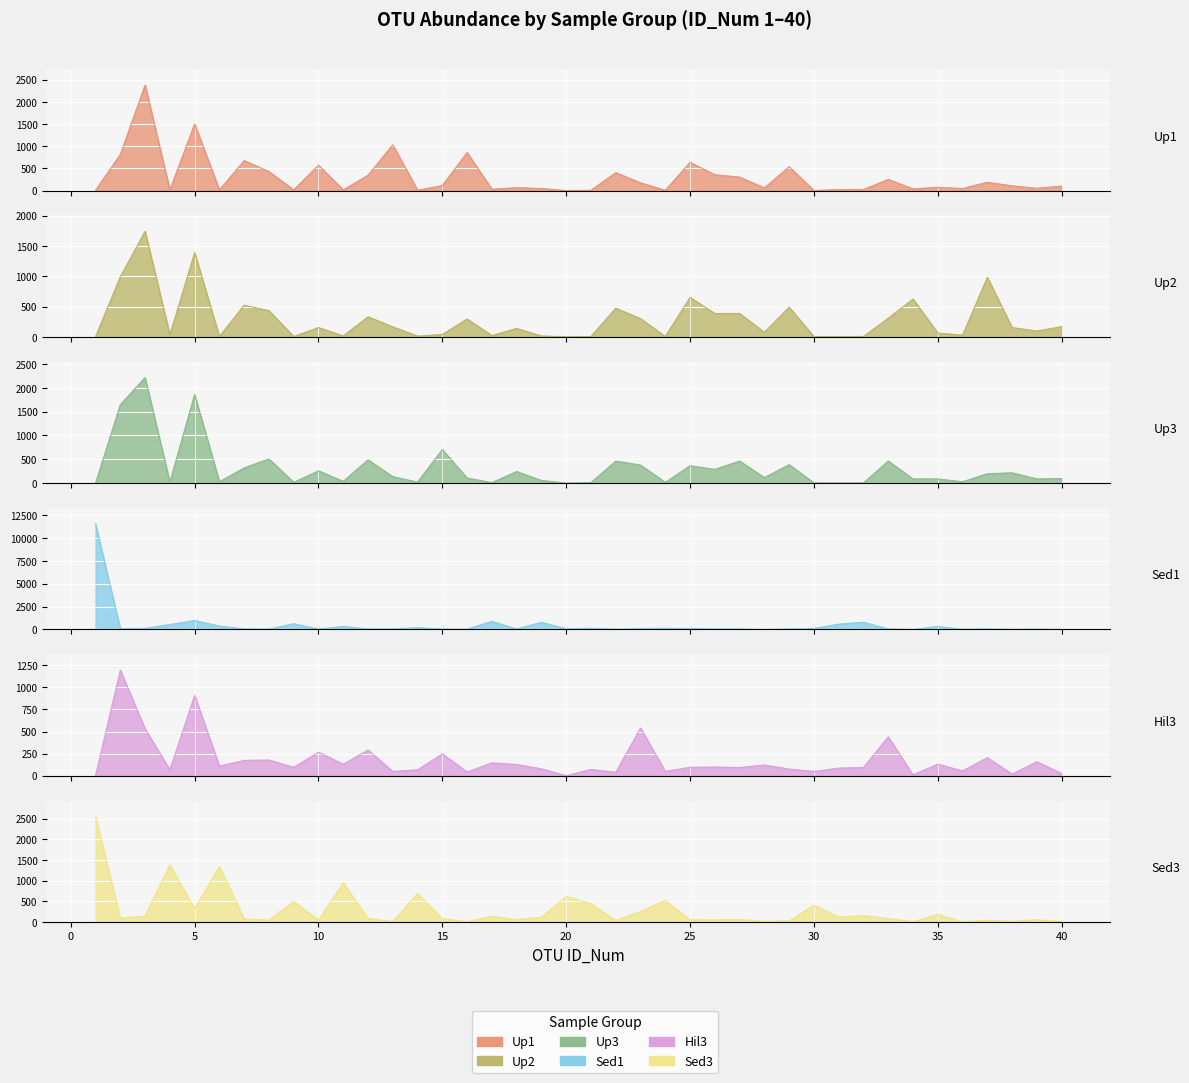

What are all the series names shown in the legend?

Up1, Up2, Up3, Sed1, Hil3, Sed3